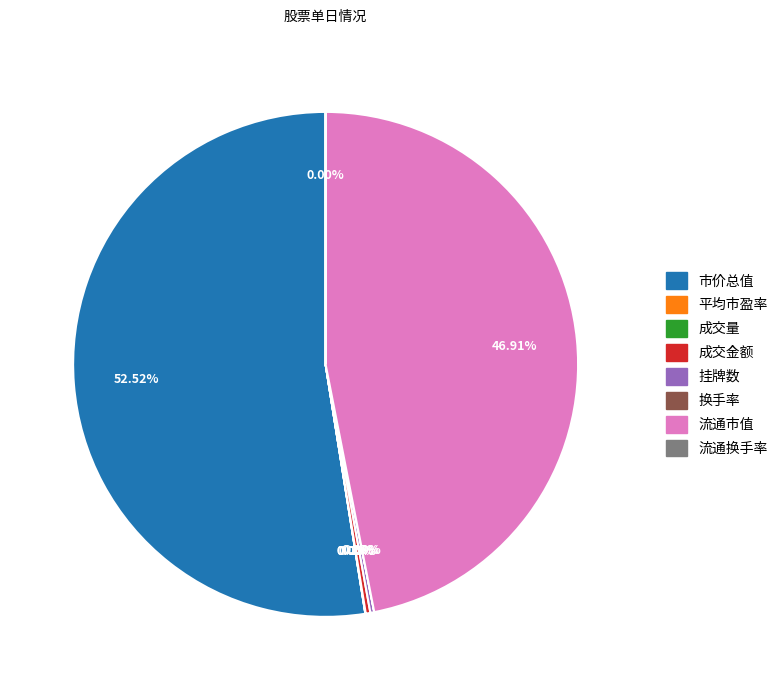

Combined, do 成交金额 and 市价总值 account for over 50%?

Yes